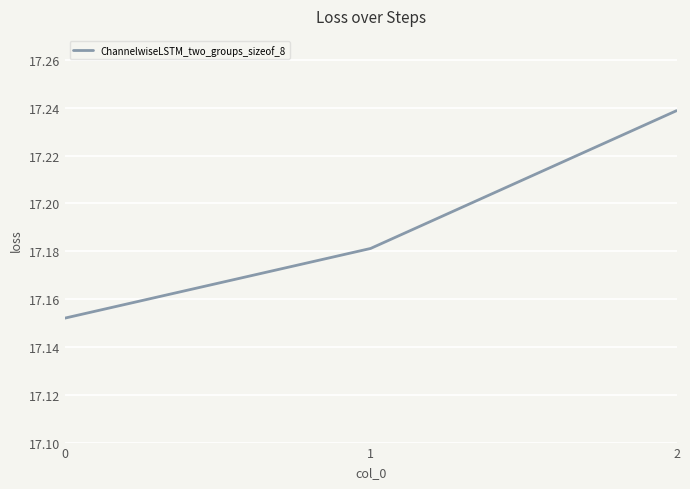

List the labels in order of value, largest first.

2, 1, 0